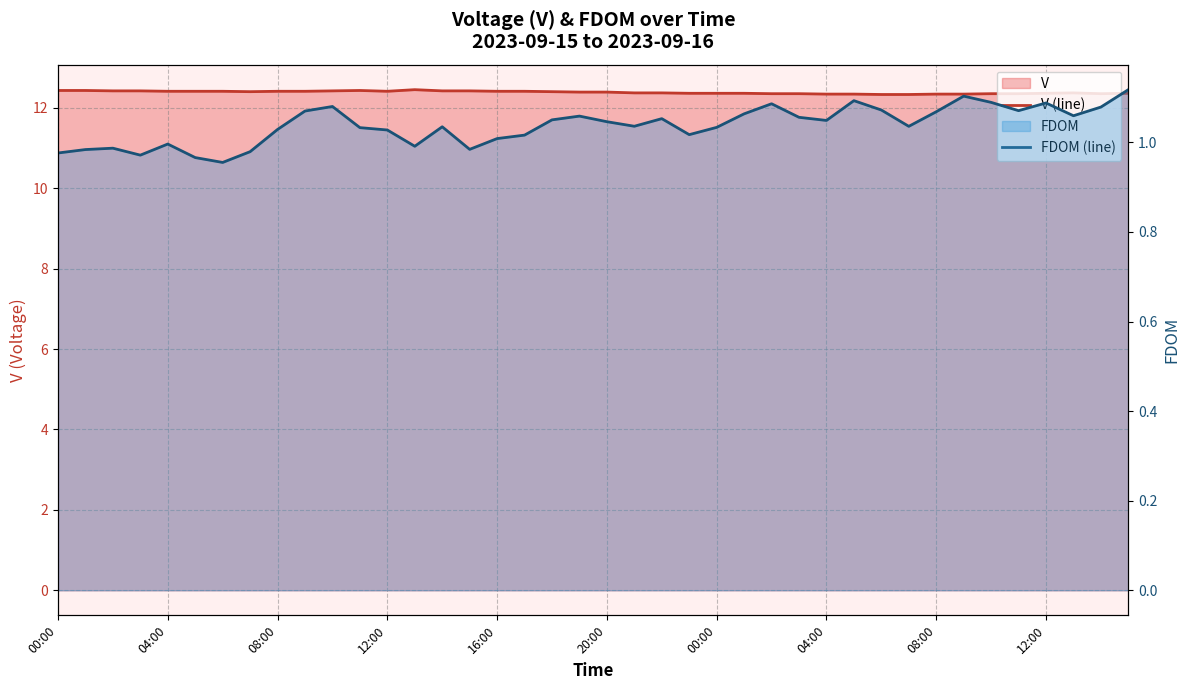

What is the total value across all series at 11?

13.5